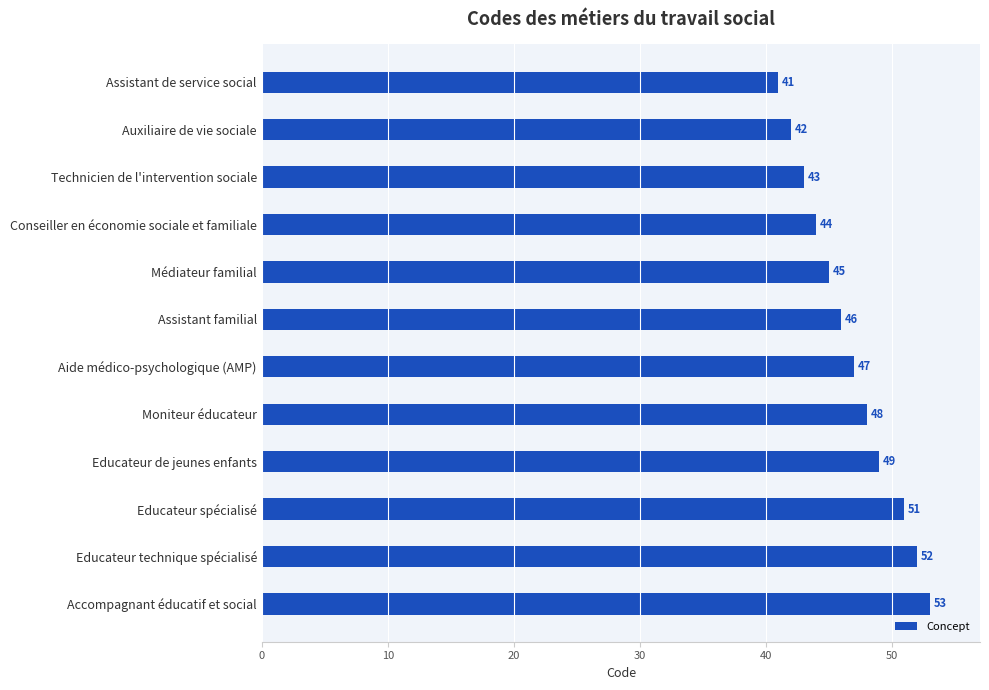

Reading top to bottom, list all the values displayed in this chart.

41	42	43	44	45	46	47	48	49	51	52	53